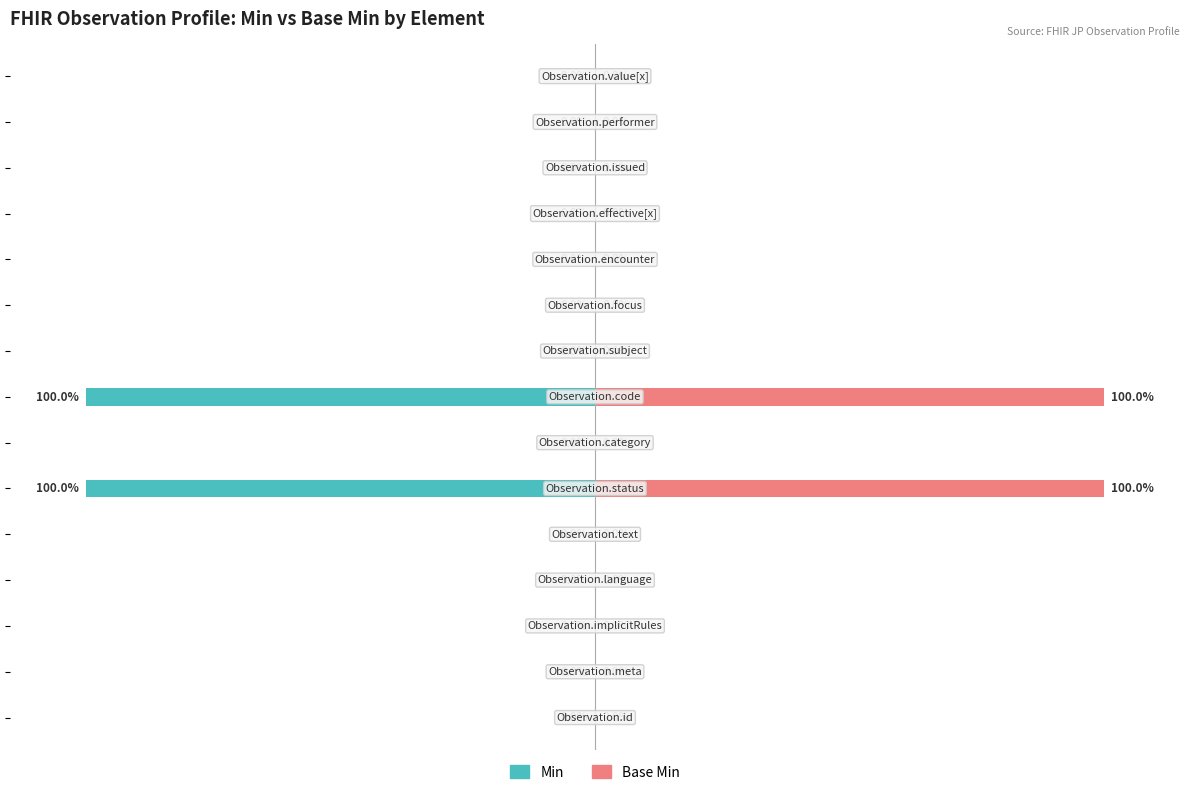

How many bars are there in total?

30